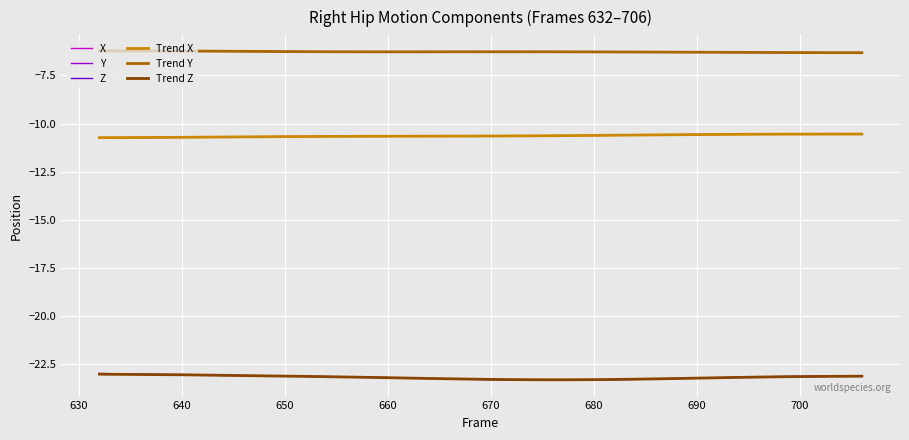

True or false: Z and Trend Y intersect in this chart.

False